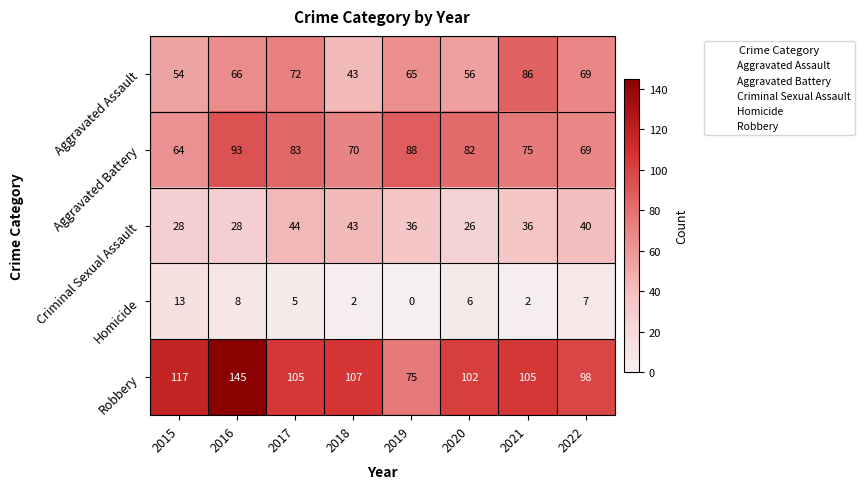

True or false: Aggravated Battery has a value of 20 at 2022.

False